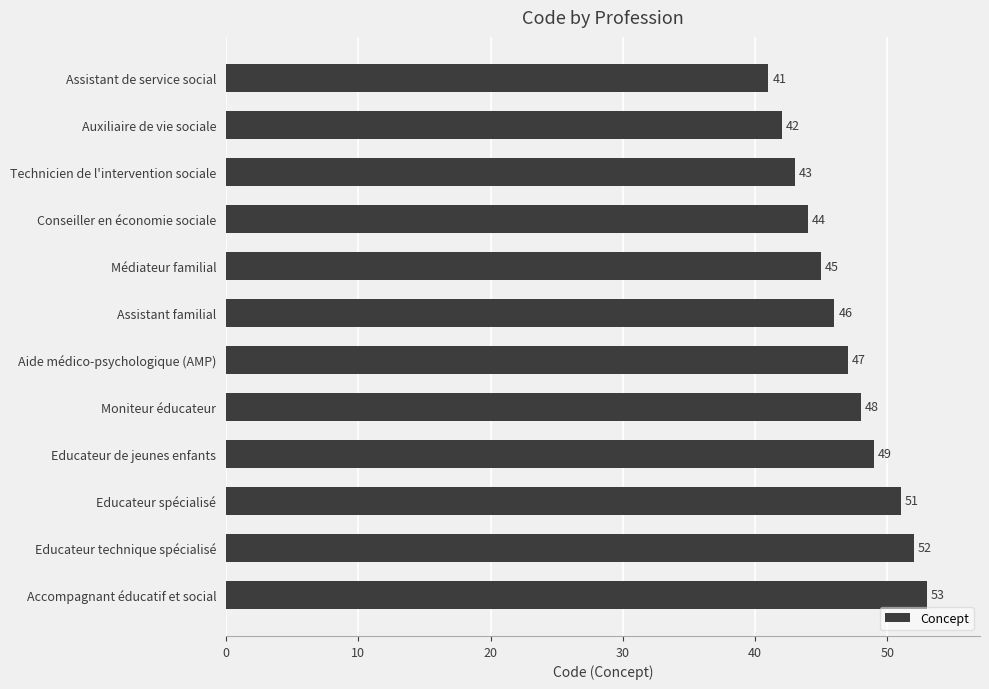

What is the label of the 5th bar from the top?

Médiateur familial